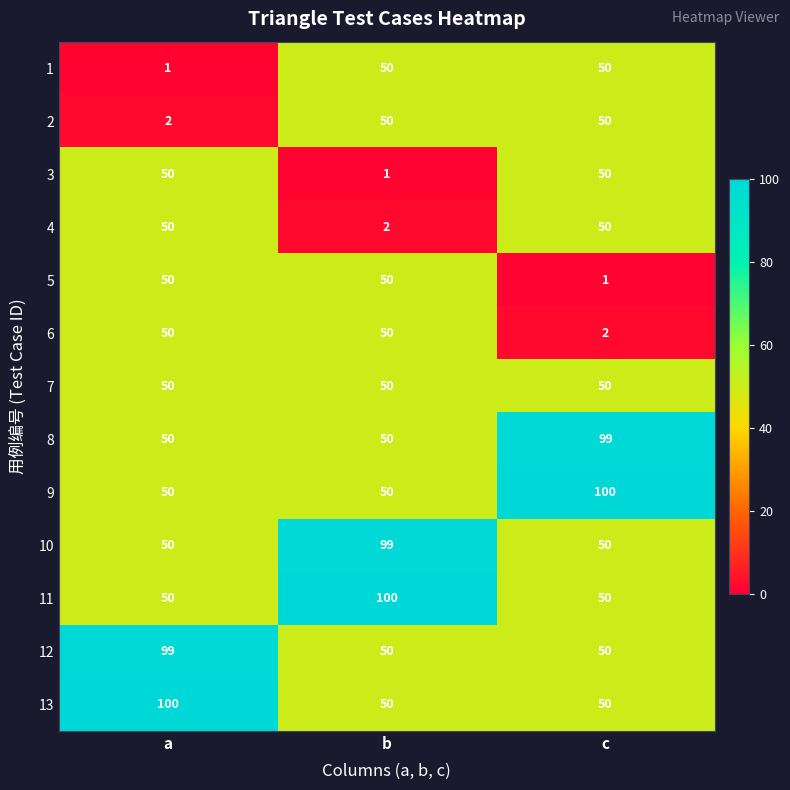

What is the difference between the maximum and minimum values in the 8 series?

49